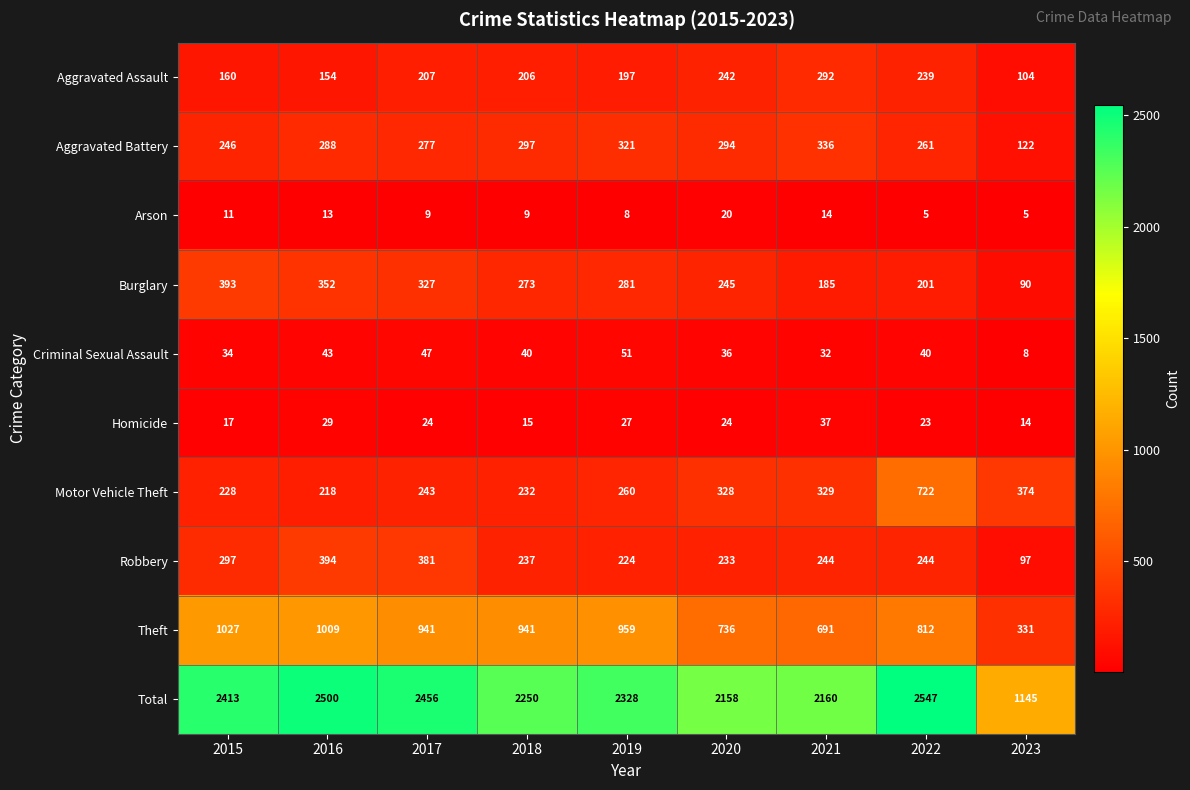

What is the total value across all series at 2015?

4826